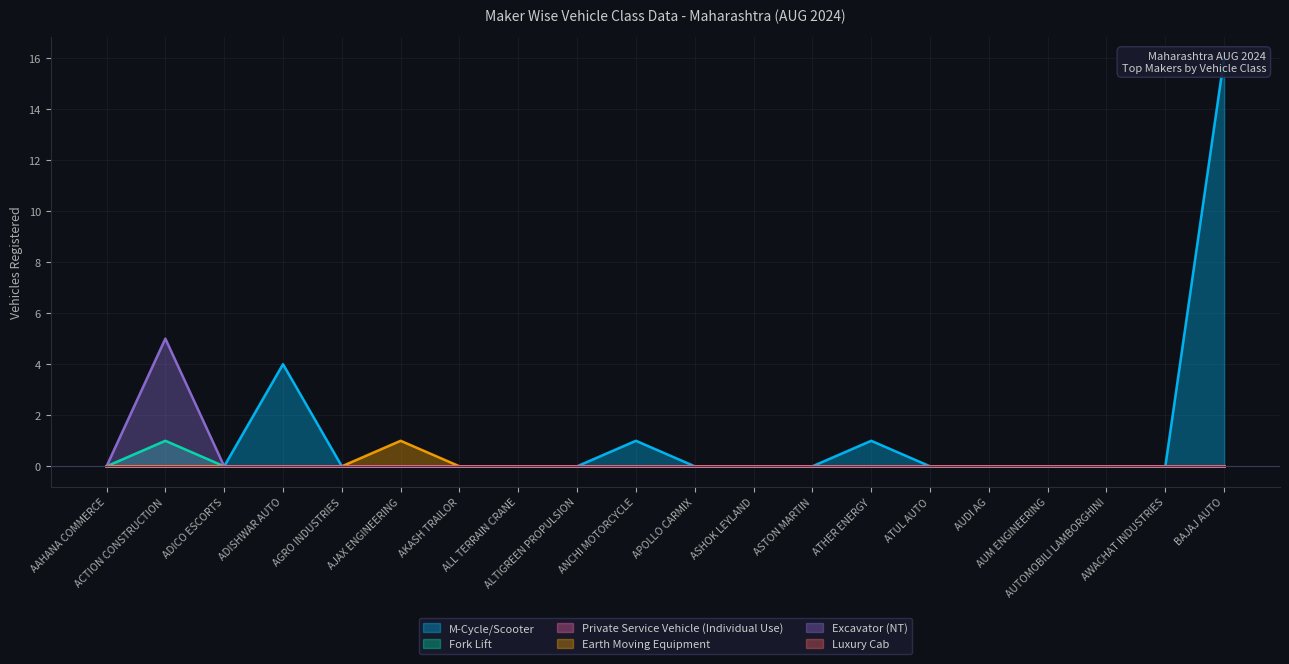

Which series changed the most between ADISHWAR AUTO and APOLLO CARMIX?

M-Cycle/Scooter